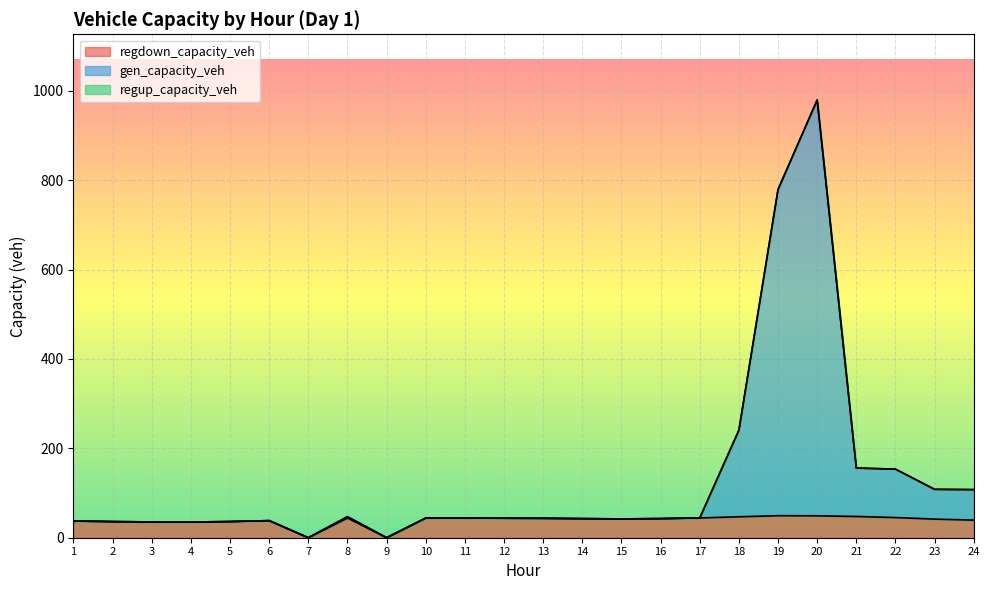

Is it true that regdown_capacity_veh equals 27.7 at 19?

False